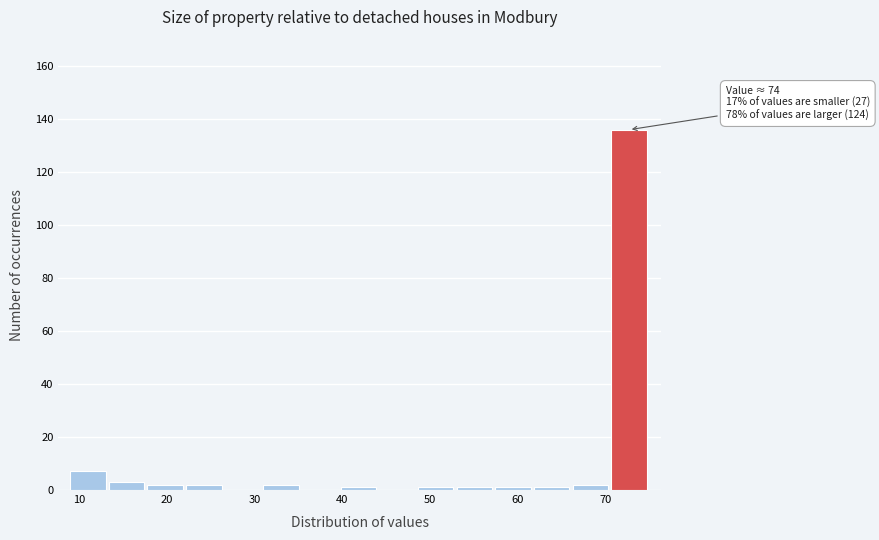

Over which range of the x-axis is the bar tallest?

70.6 to 75.0